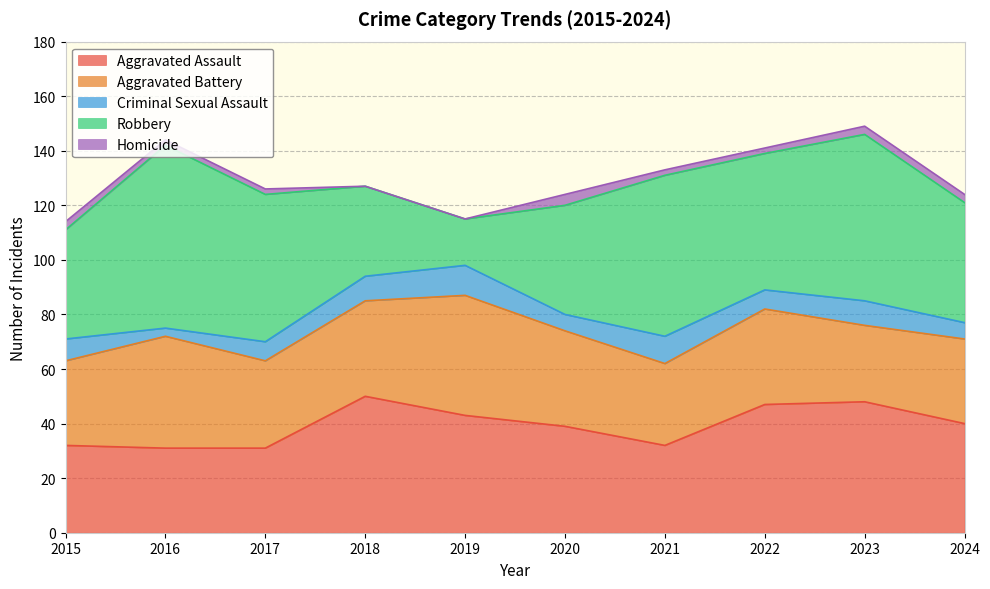

Between 2015 and 2019, which series saw the biggest shift?

Robbery